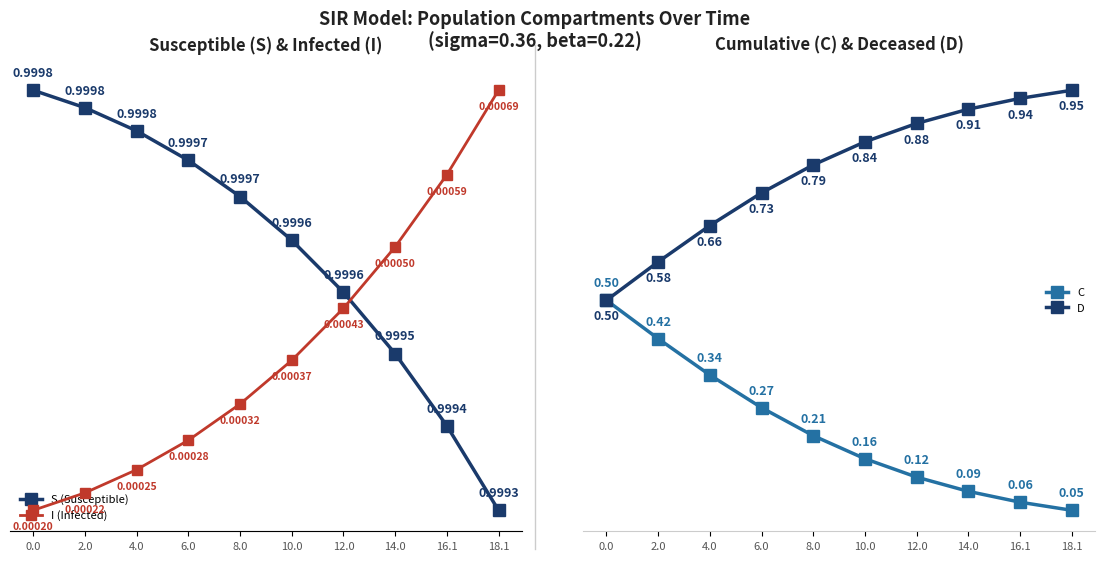

The value of I (Infected) at 10.0 is 0.0. True or false?

True